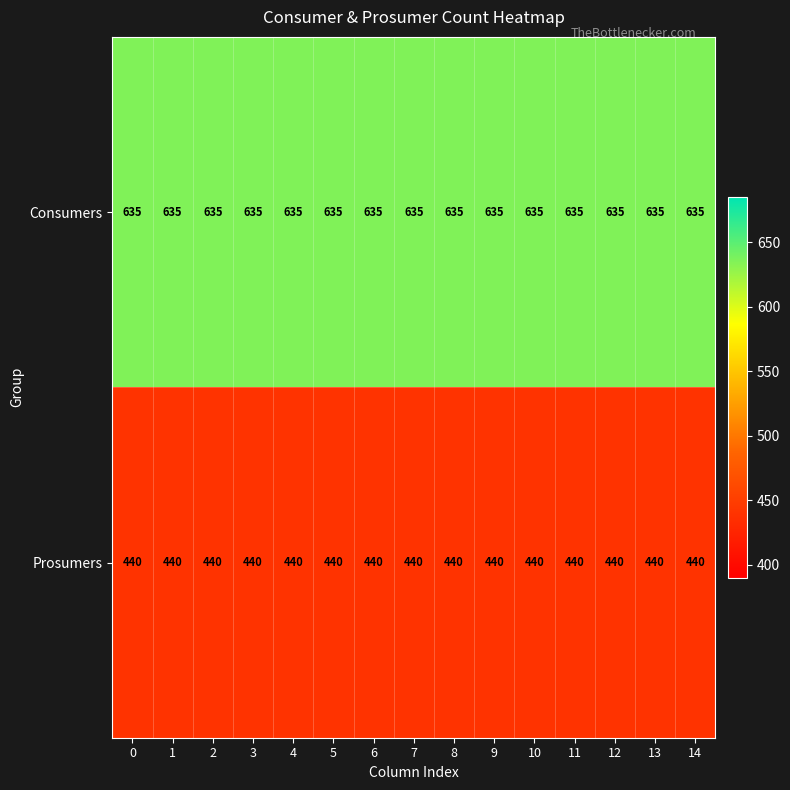

Is it true that Prosumers equals 440 at 9?

True